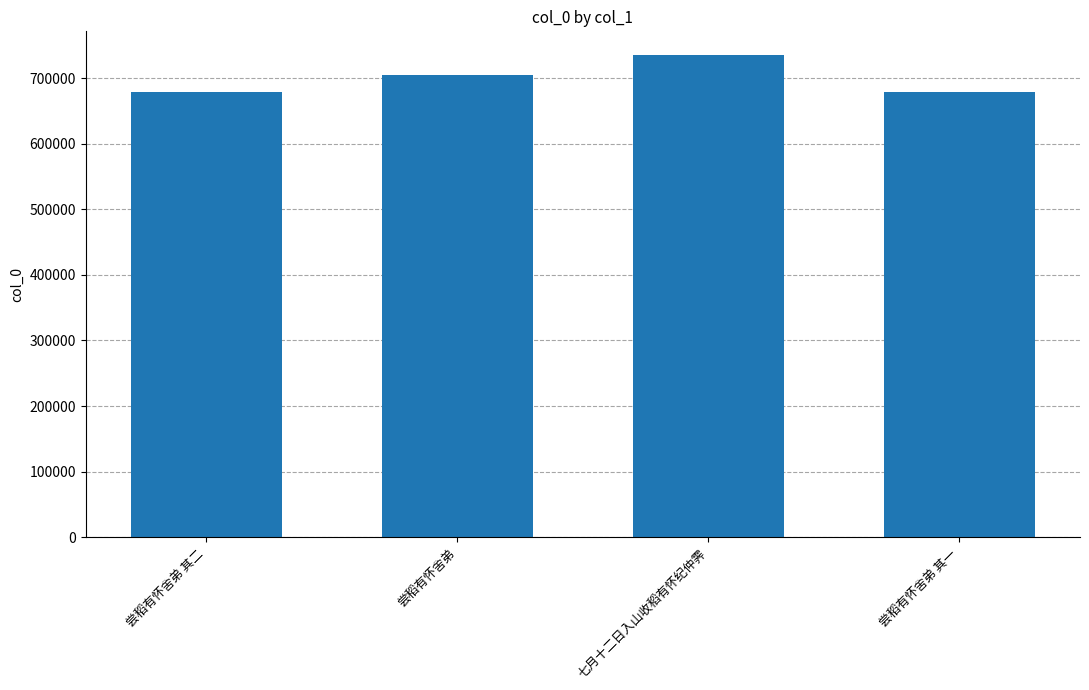

How many bars are there in total?

4